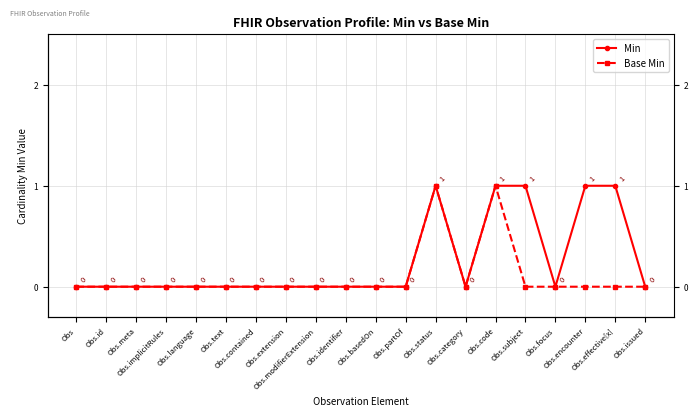

At how many categories does at least one series exceed 0?

5